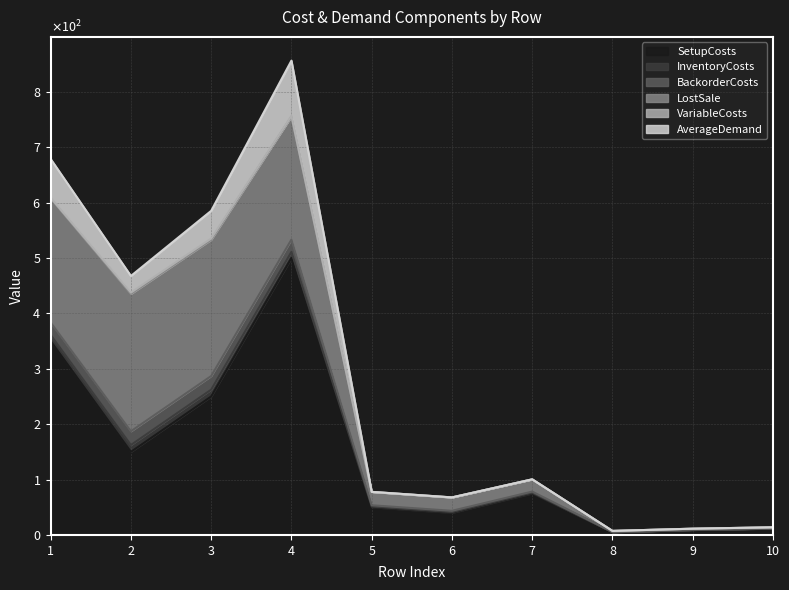

How many times do AverageDemand and BackorderCosts cross each other?

1